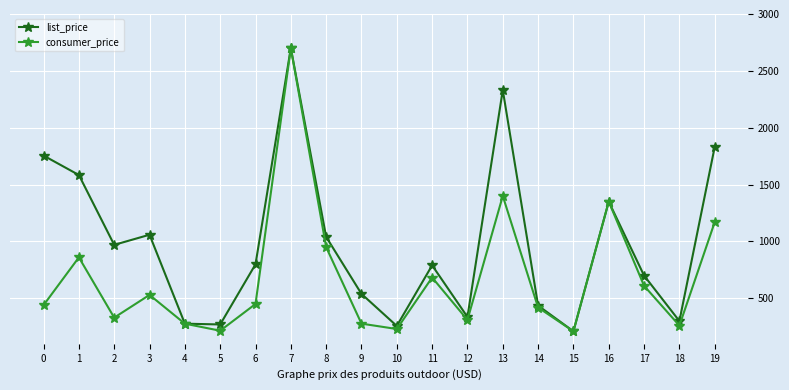

Count the number of data series in this chart.

2